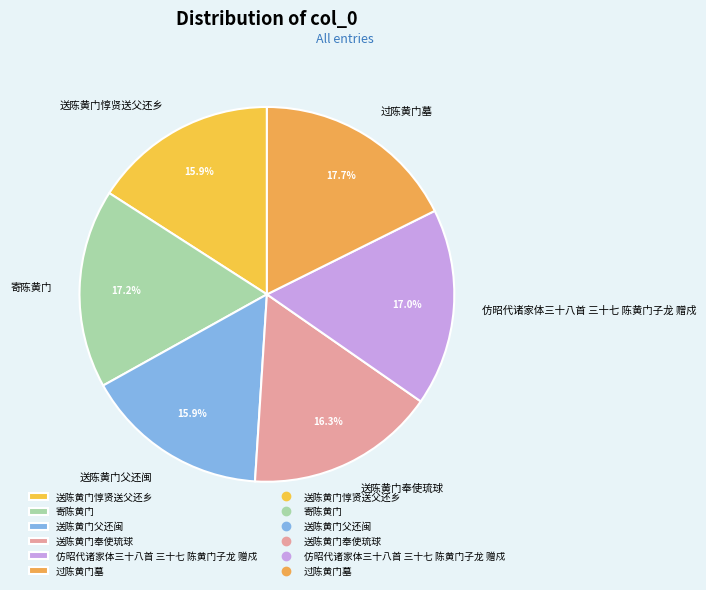

How much of the chart is everything except 送陈黄门惇贤送父还乡?

84.1%